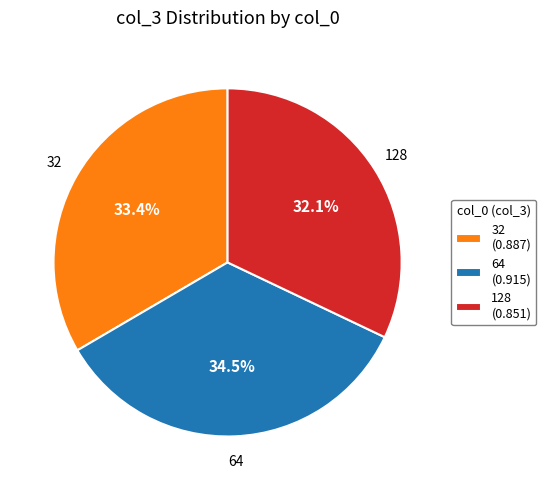

What percentage is NOT represented by 32 (0.887)?

66.6%